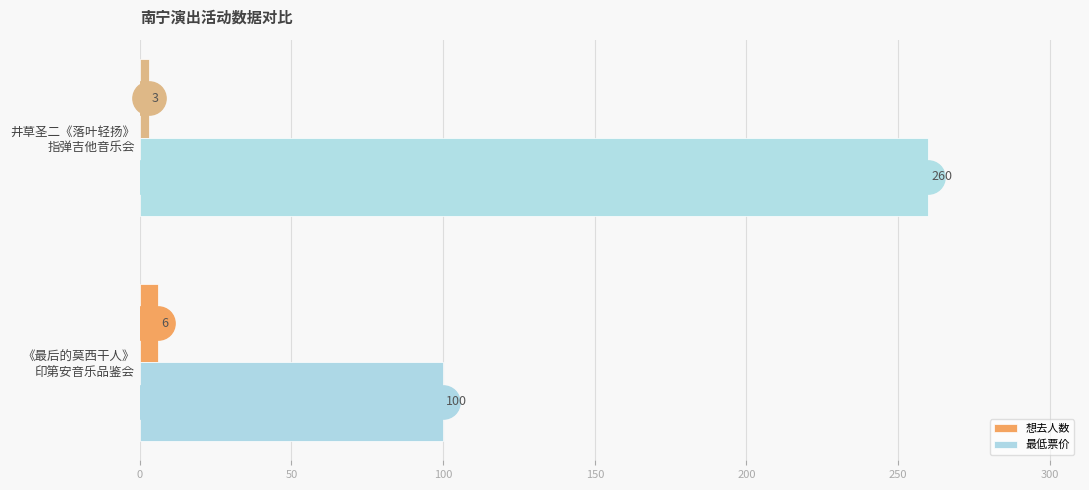

What is the maximum value shown in the chart?

260